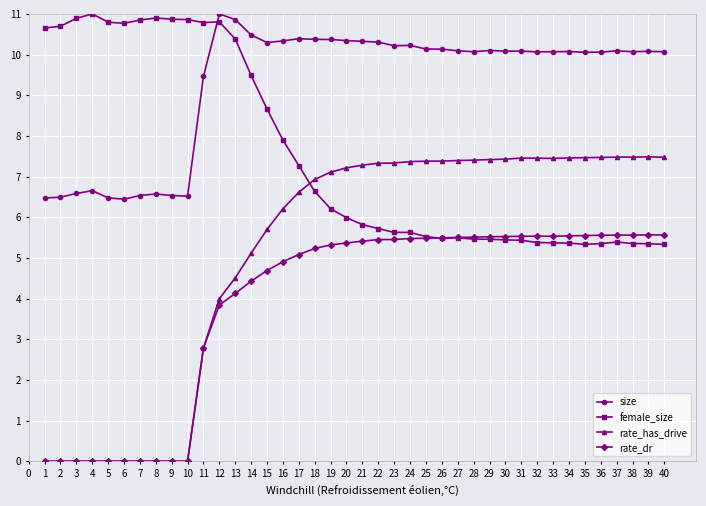

True or false: female_size and rate_has_drive intersect in this chart.

True